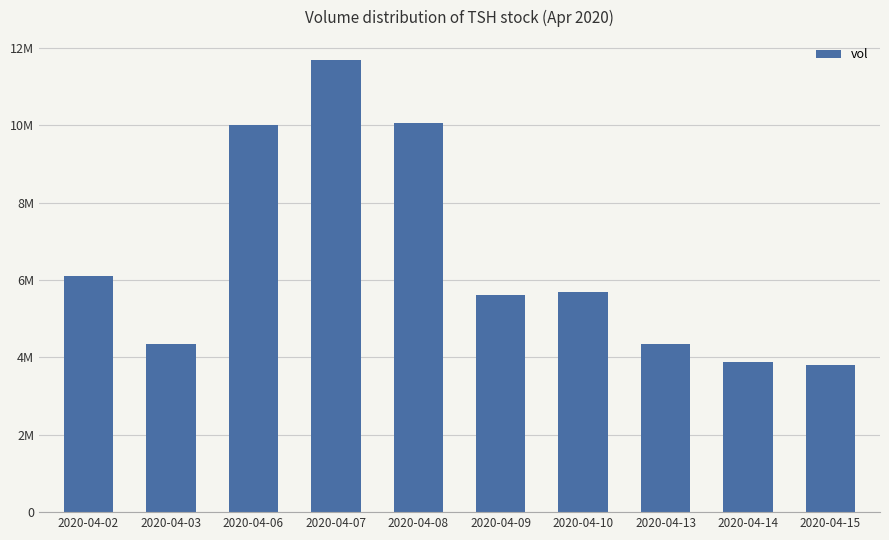

Are the bars grouped side by side (vs. stacked)?

No